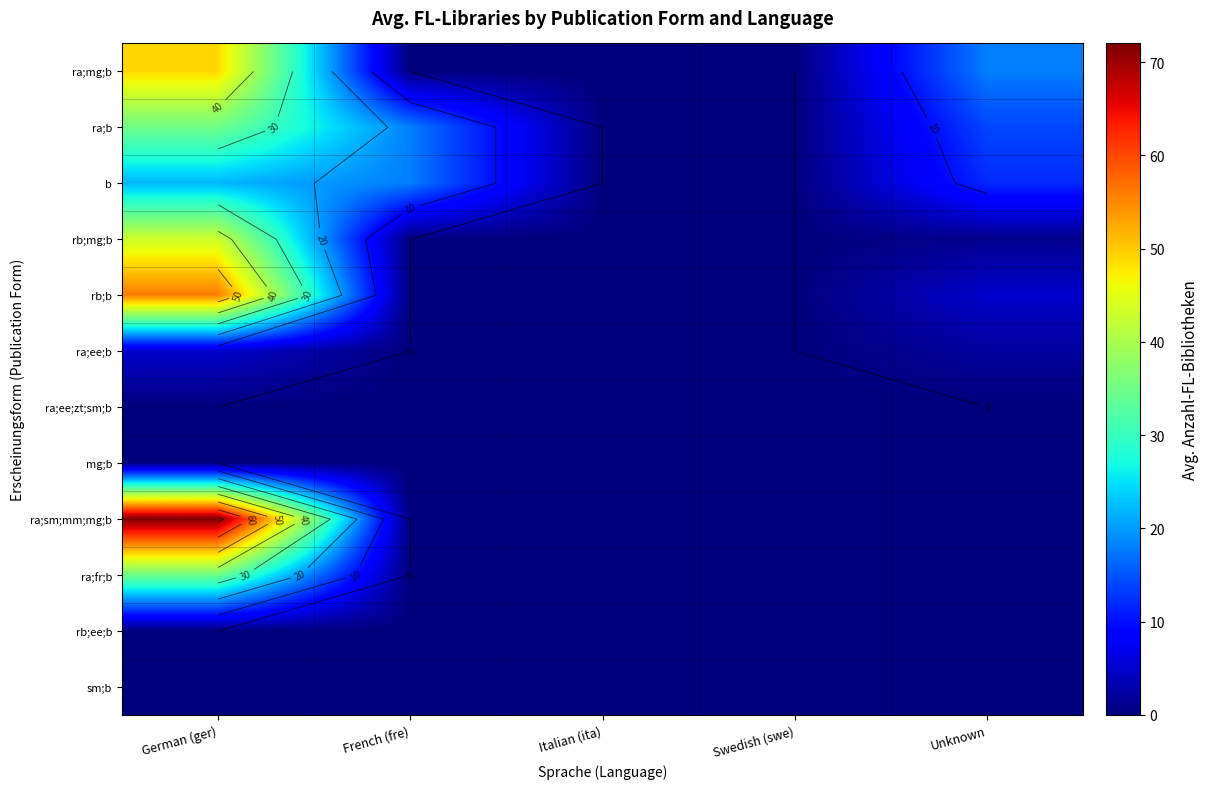

Is the value of sm;b at Unknown greater than the value of b at Italian (ita)?

No